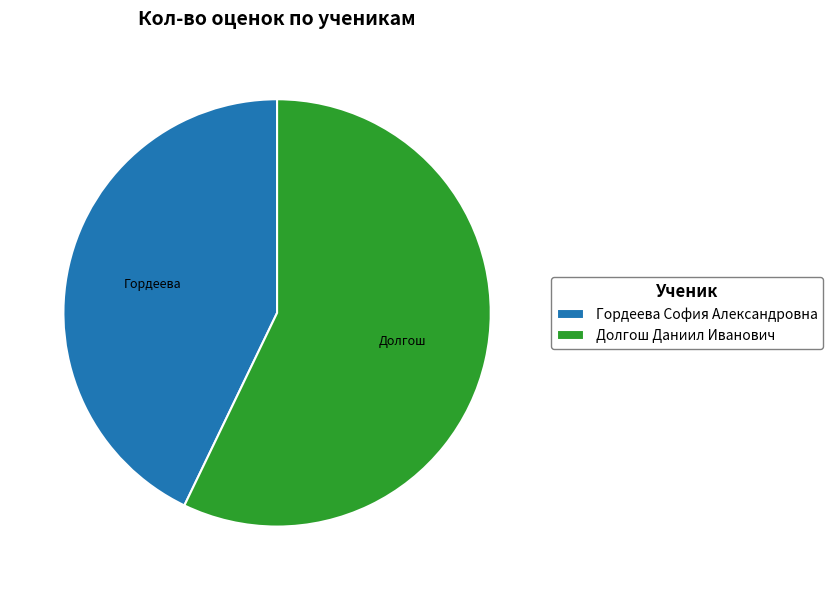

Is there a majority slice in this chart?

Yes